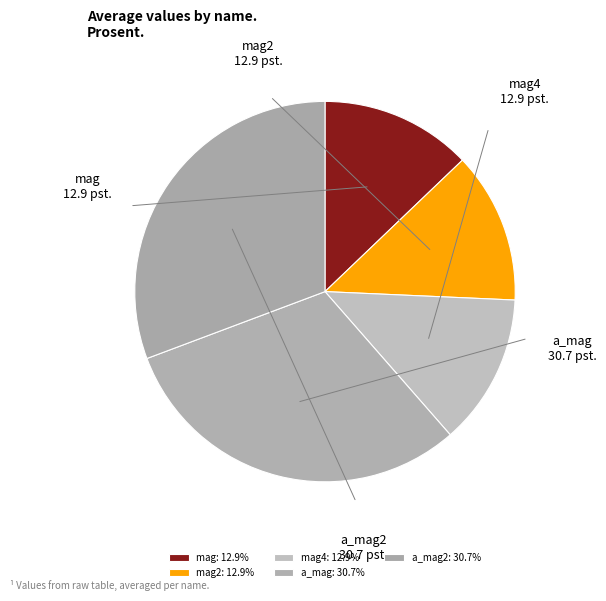

Between mag4 and a_mag, which is larger?

a_mag